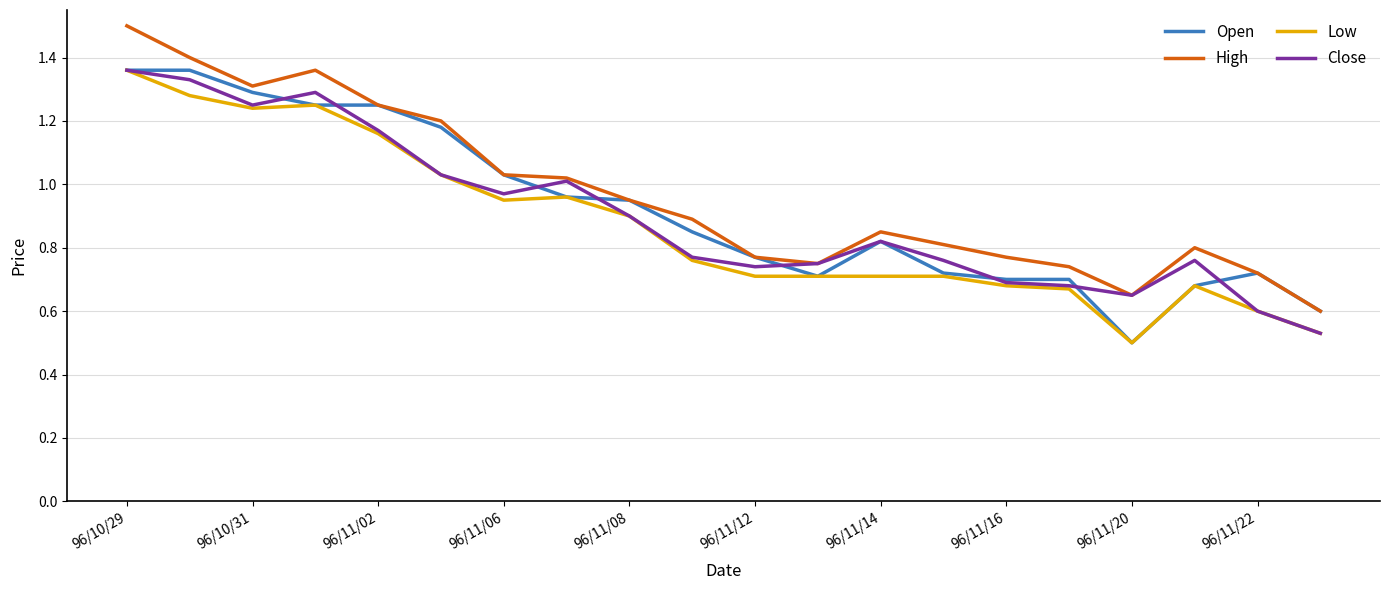

What is the lowest value of the High series?

0.6